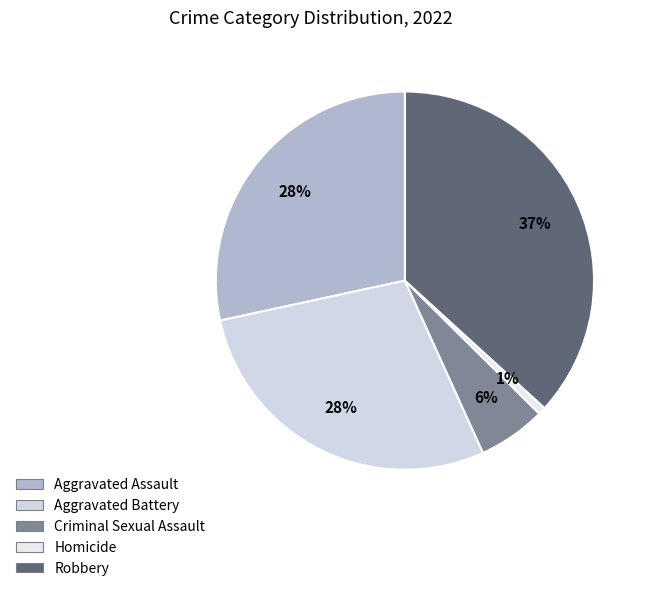

To the nearest percent, what is the difference between the largest and smallest slice percentages?

36%